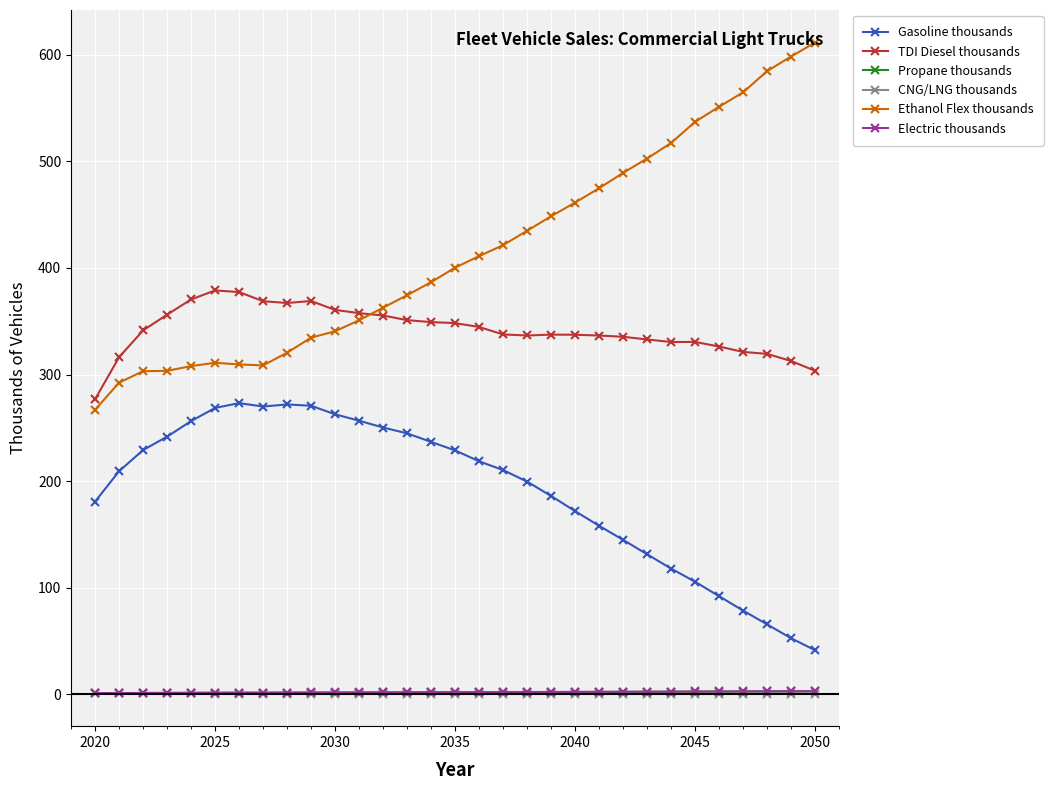

True or false: Gasoline thousands and CNG/LNG thousands intersect in this chart.

False